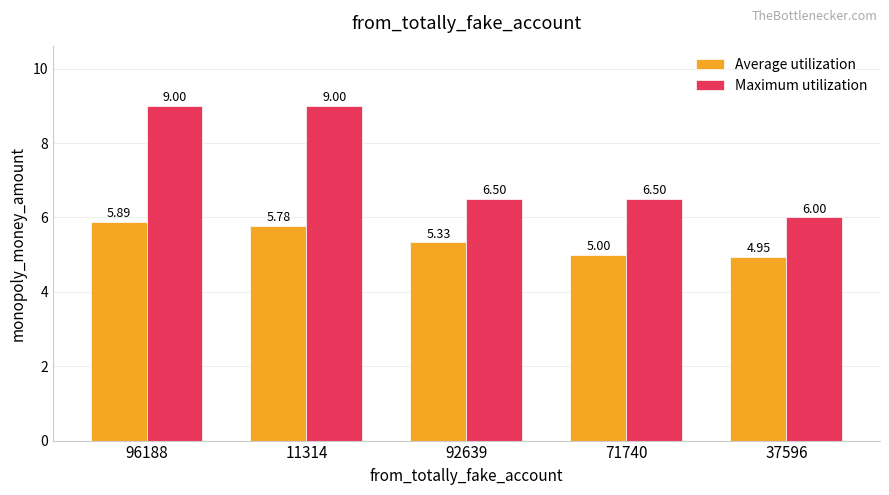

Is the value of Average utilization at 11314 greater than the value of Maximum utilization at 11314?

No